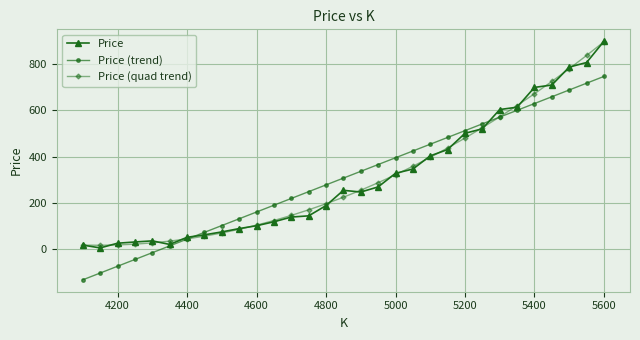

True or false: Price (trend) has more than 0 points higher than both neighbors.

False